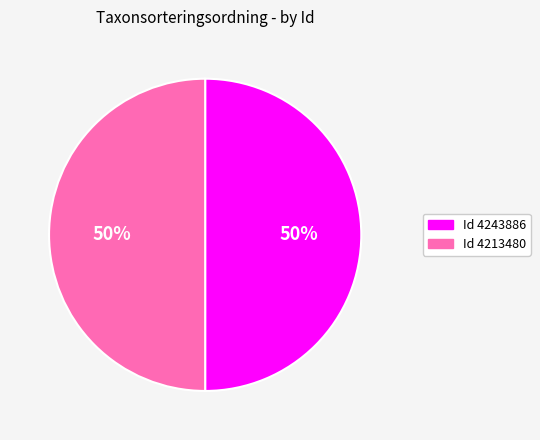

To the nearest percent, what is the average slice percentage?

50%